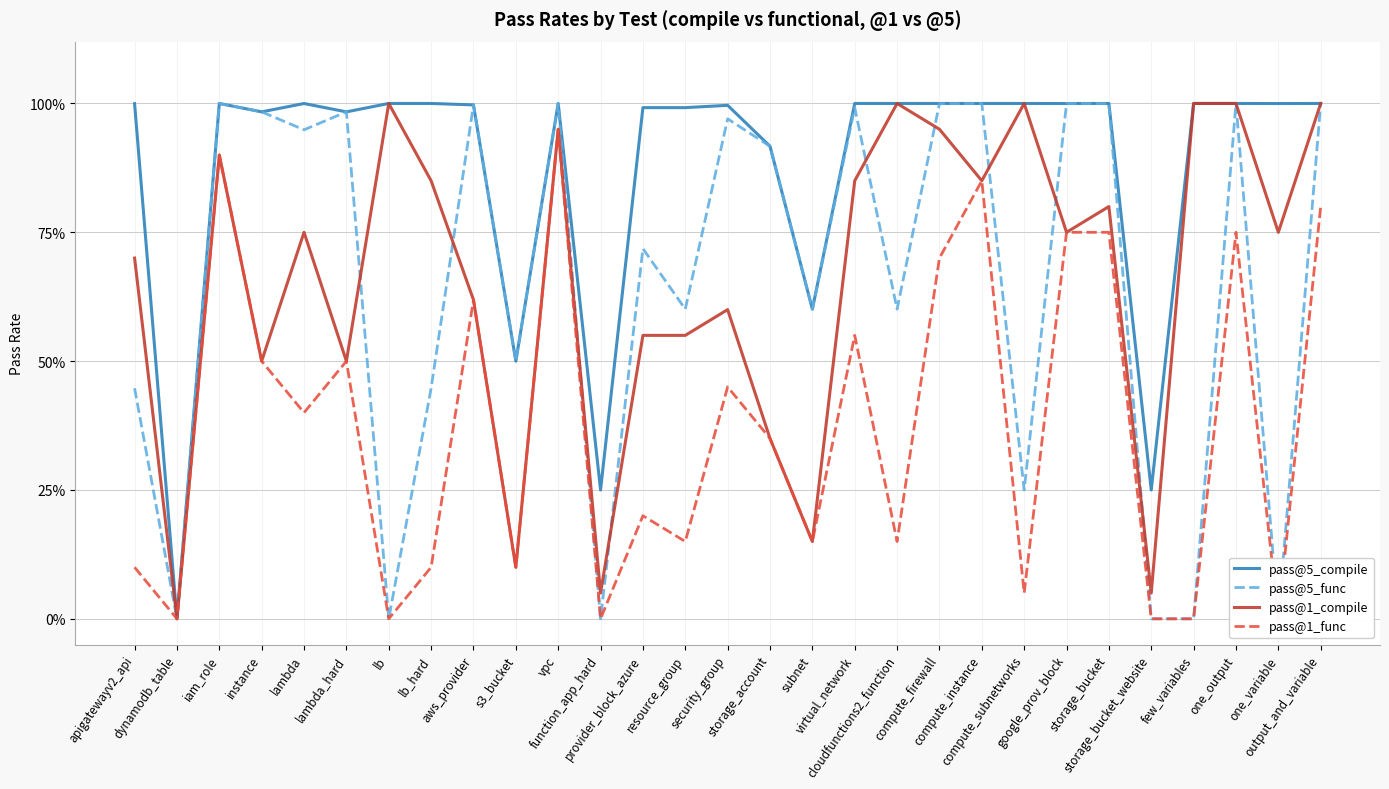

Is this an area chart (filled region under the line)?

No